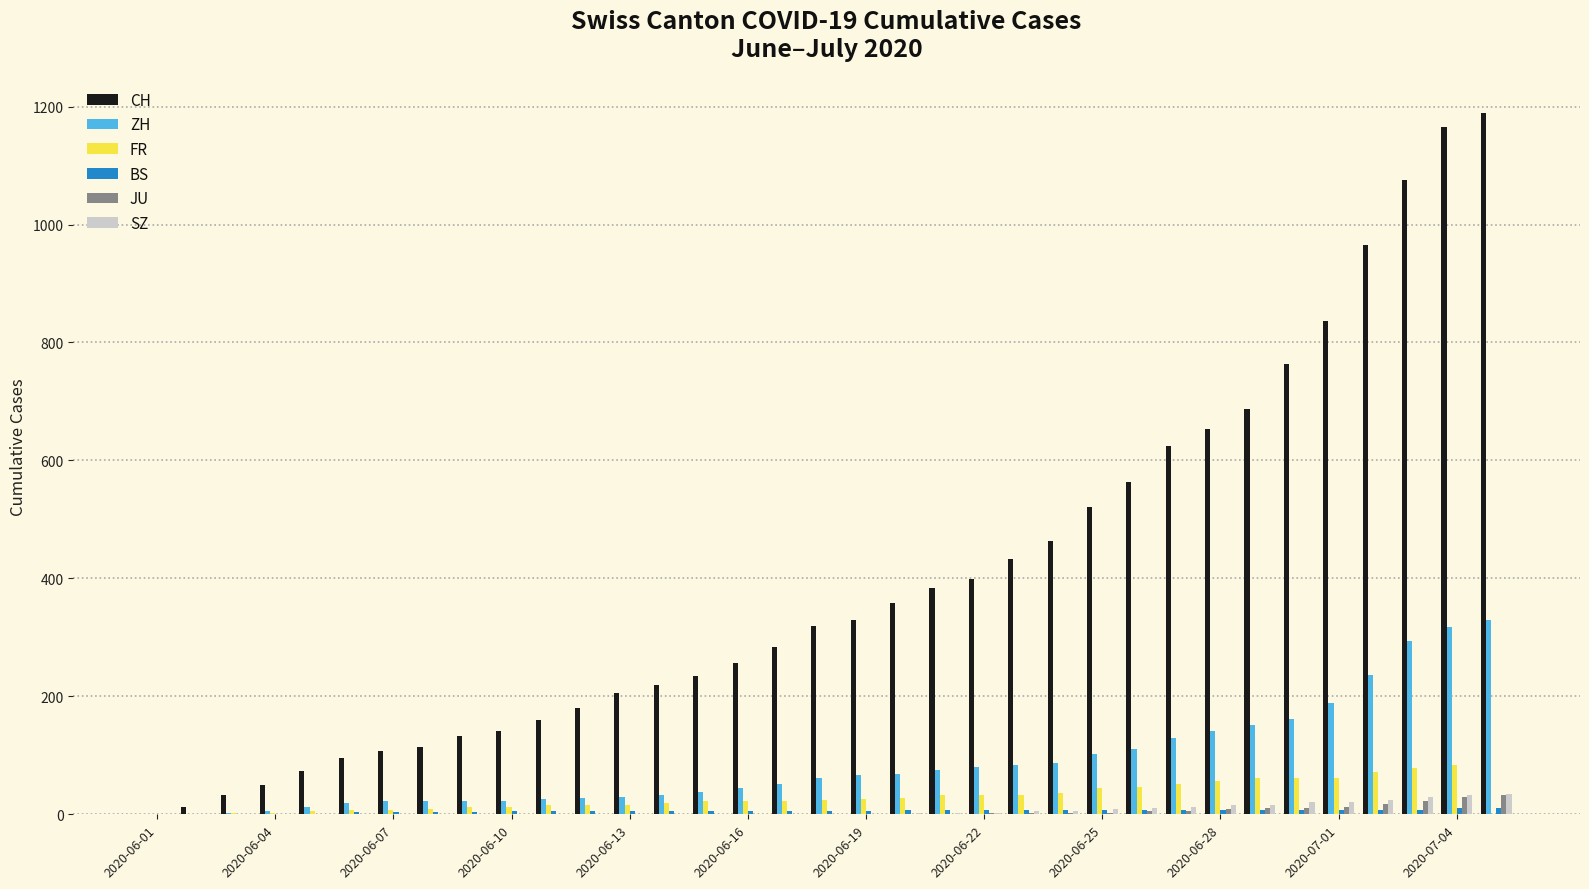

What is the highest value of the ZH series?

330